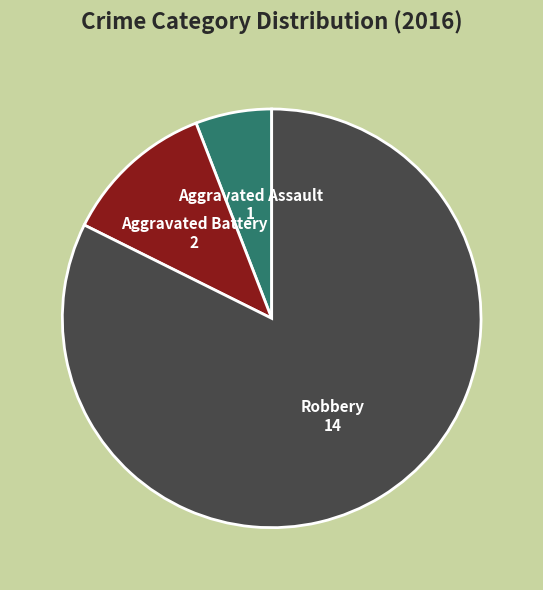

Does any single category account for the majority?

Yes